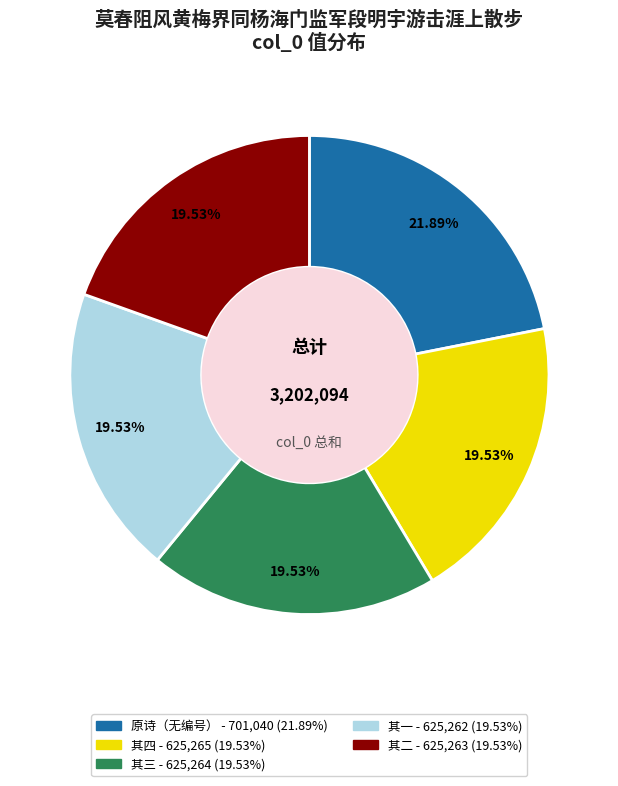

Does any single category account for the majority?

No